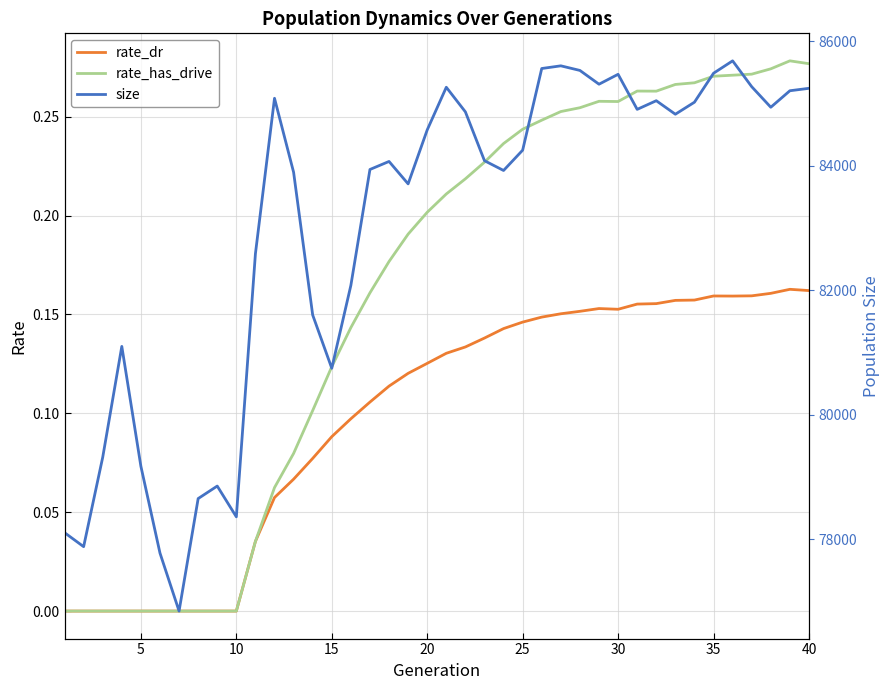

In rate_dr, how many points are higher than both neighbors (excluding endpoints)?

3